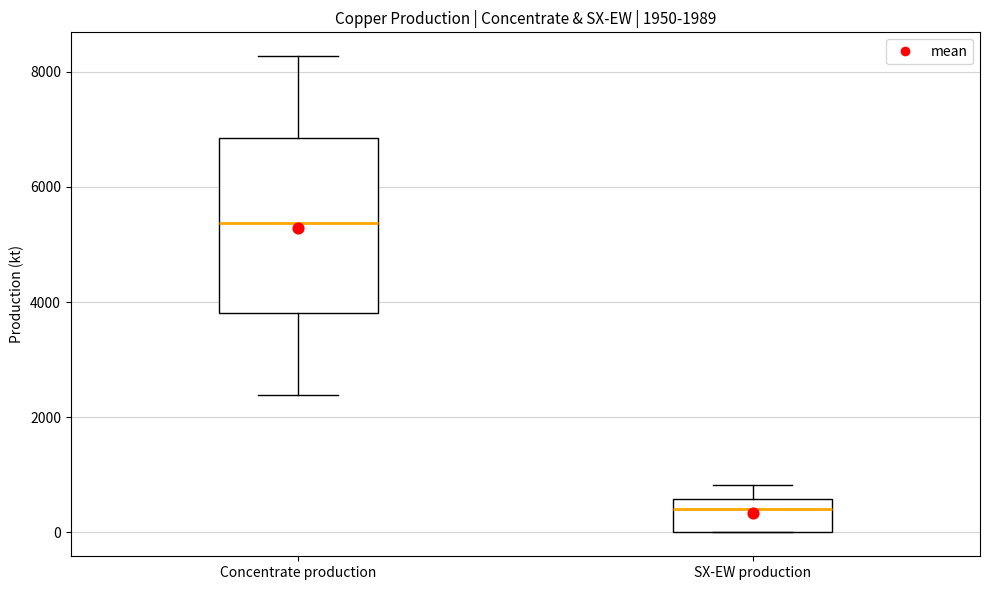

Which box's median line is the highest?

Concentrate production